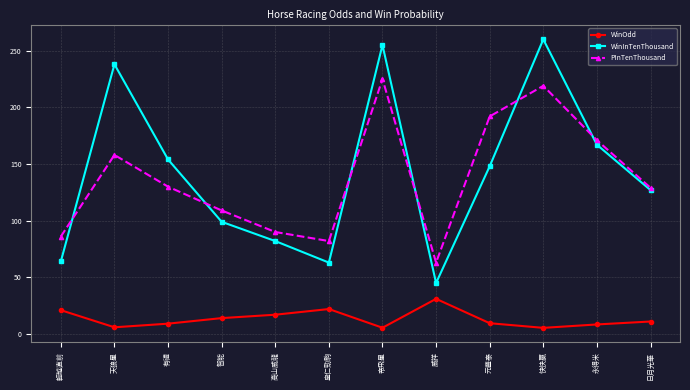

True or false: WinOdd and WinInTenThousand cross at least once.

False